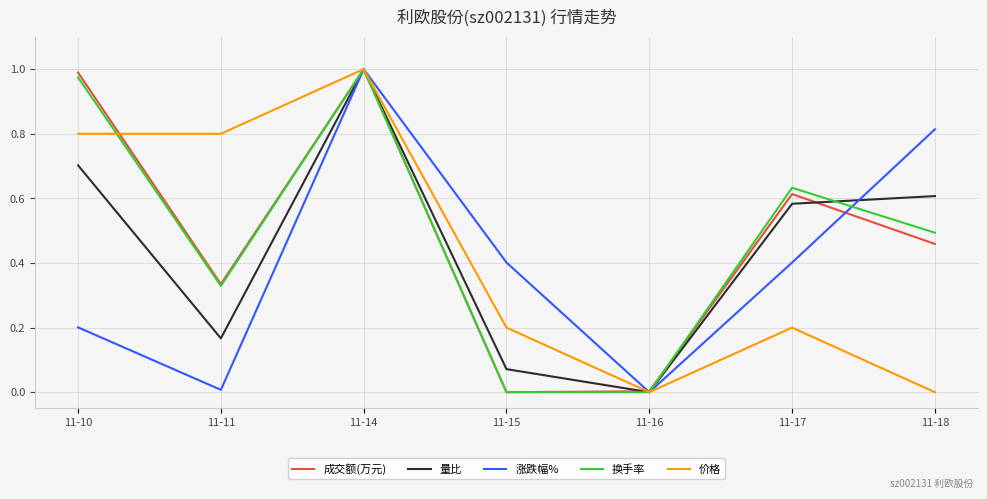

What is the spread (max minus min) of values at 11-17?

0.4